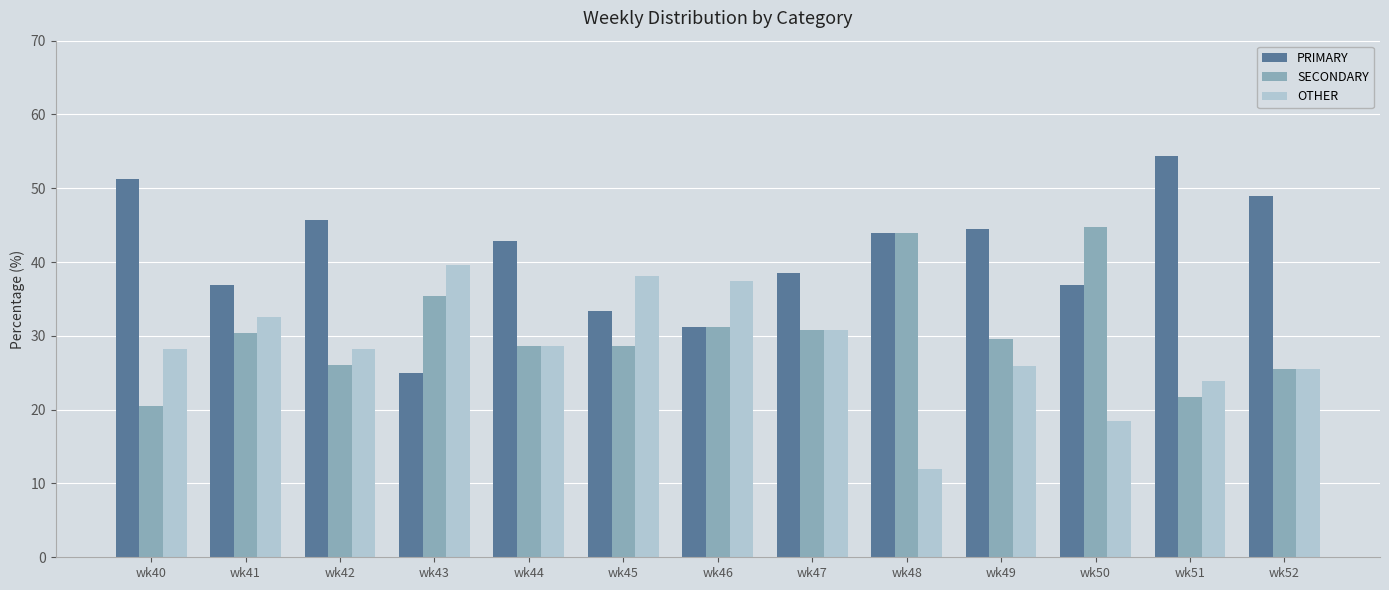

How many bars are there in total?

39